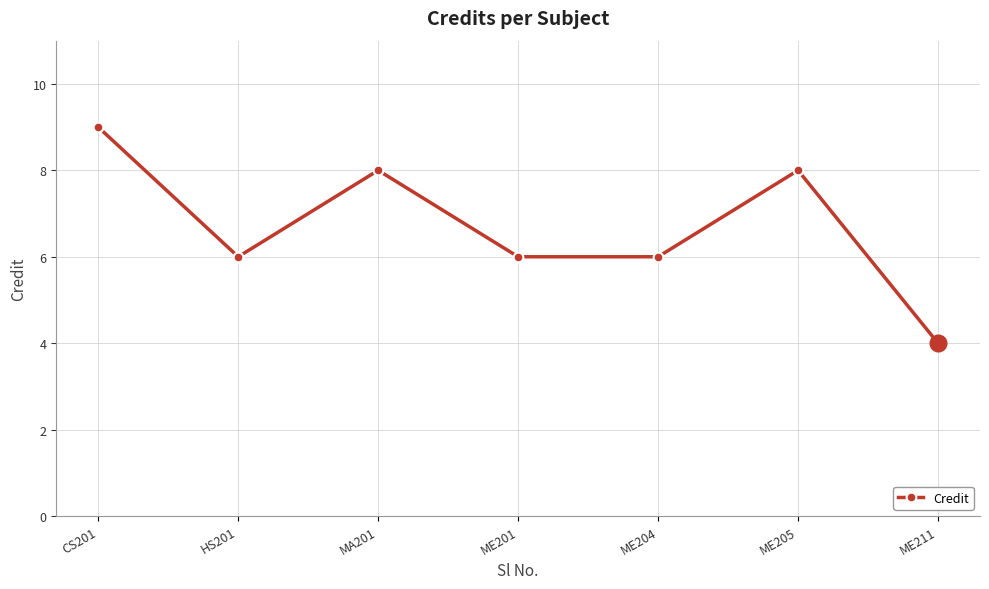

True or false: the data has more than 0 interior local peaks.

True